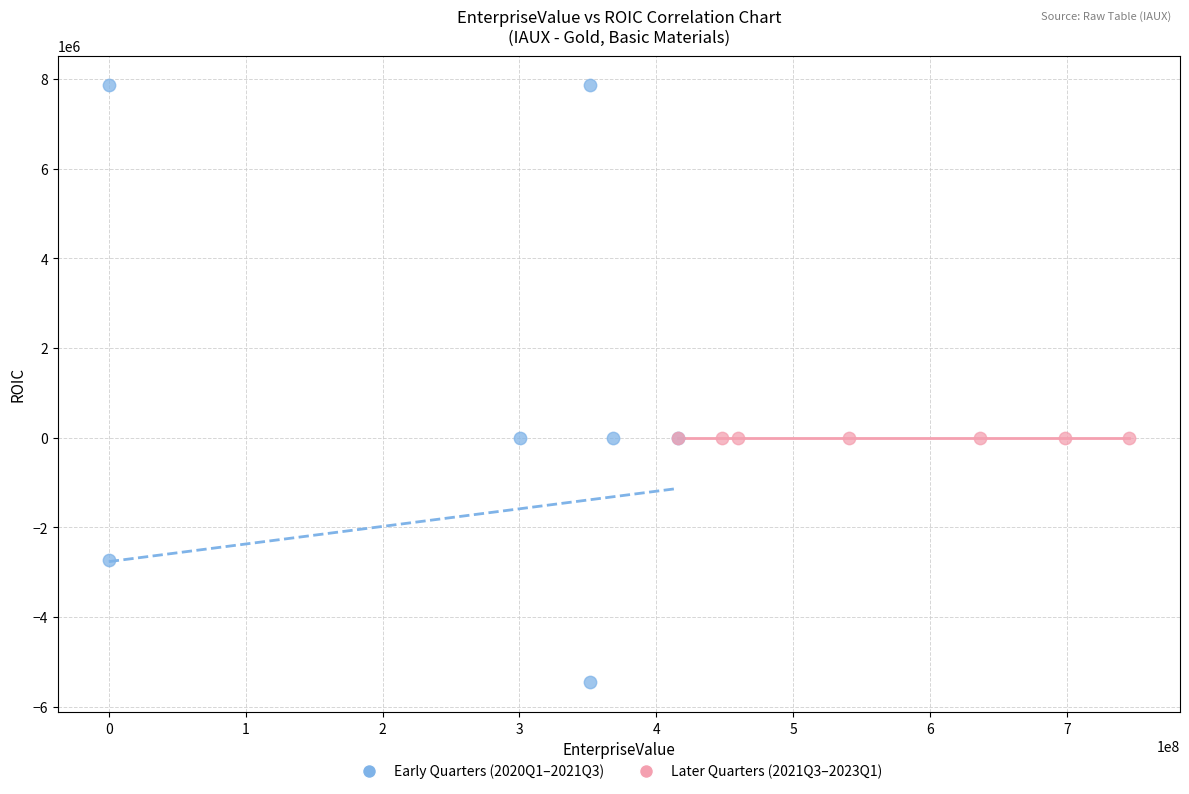

Which series reaches the maximum Y coordinate?

Early Quarters (2020Q1–2021Q3)